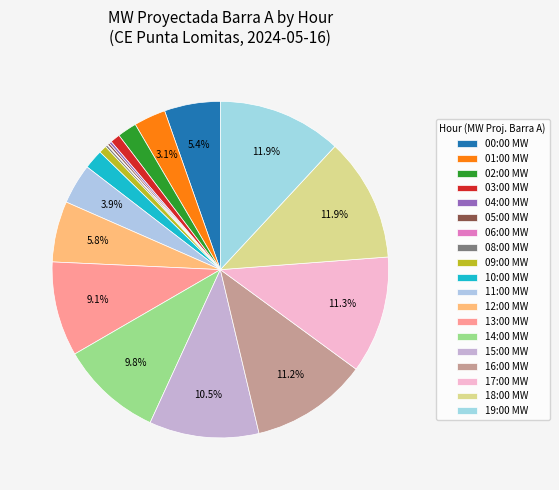

Is there a majority slice in this chart?

No